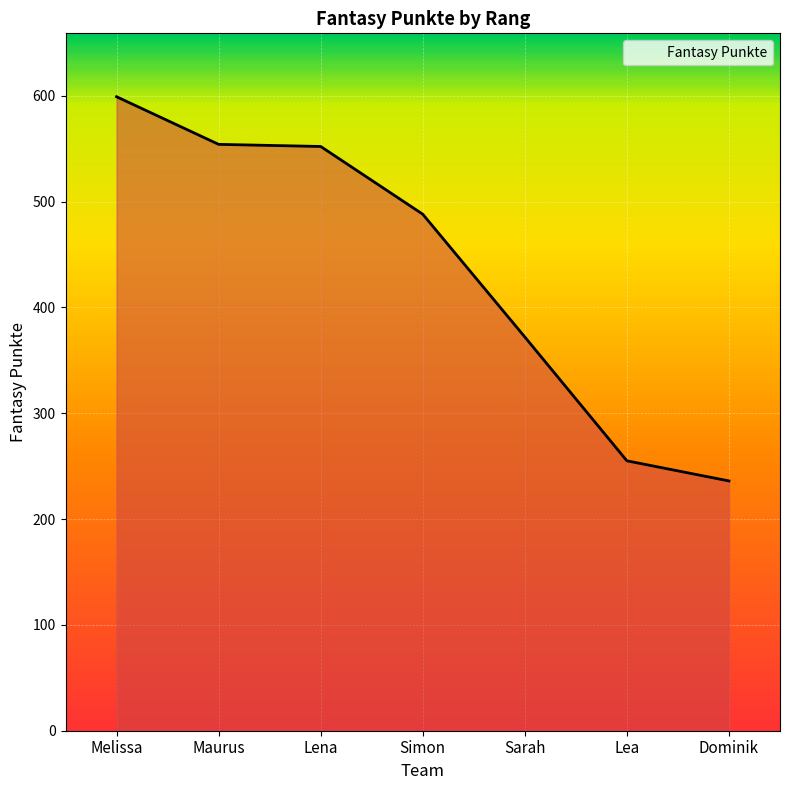

Where does the data first go above 488?

Melissa